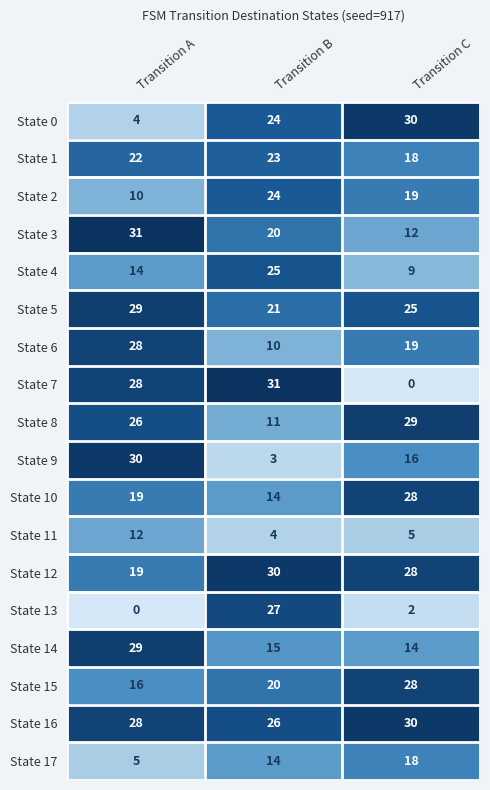

True or false: State 16 has a value of 28 at Transition A.

True